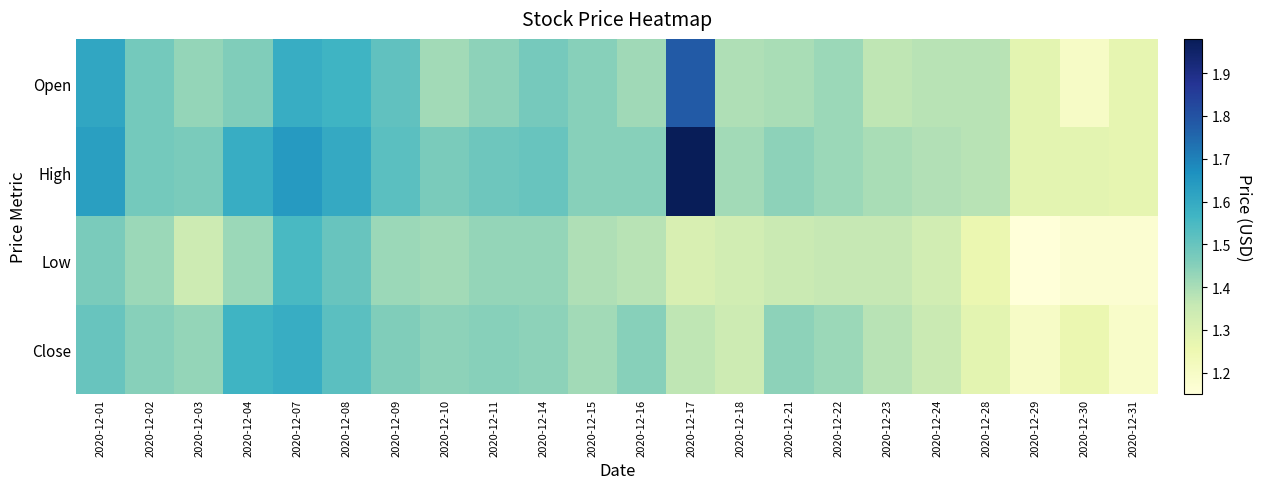

Between 2020-12-18 and 2020-12-08, which is larger?

2020-12-08